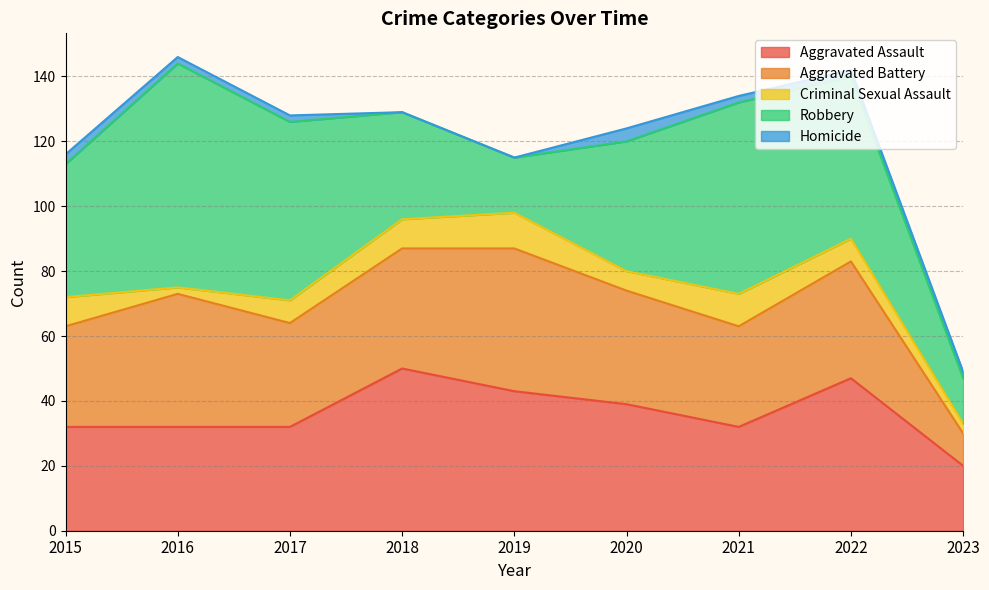

Read the Aggravated Battery value at 2019, to the nearest 10.

40